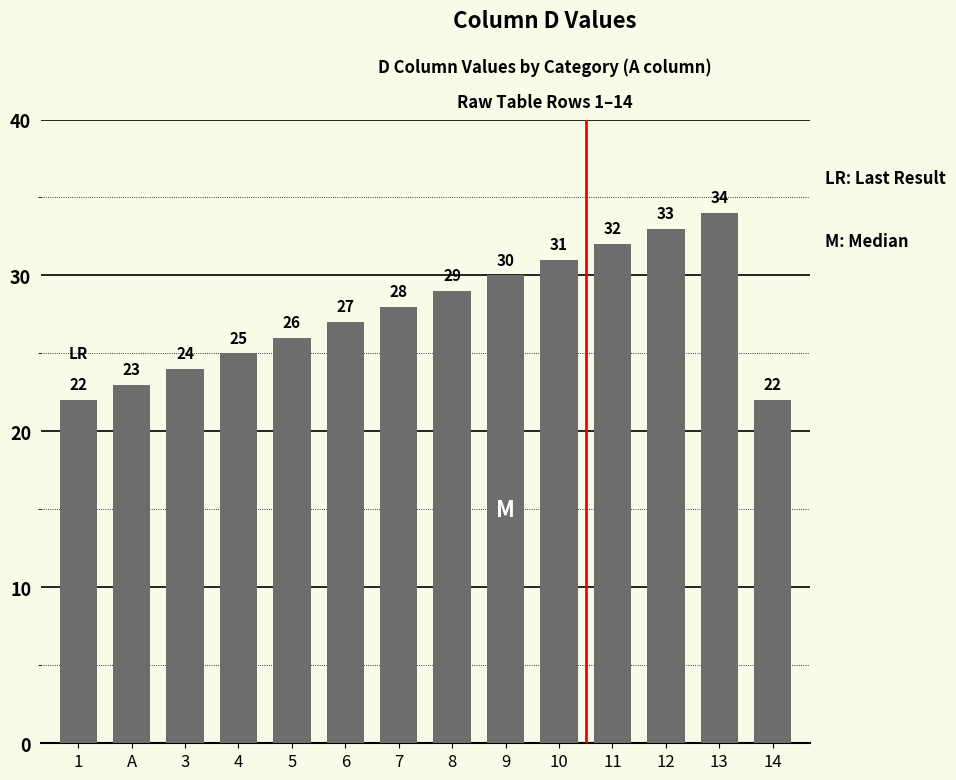

Reading right to left, what are all the values shown in this chart?

22	34	33	32	31	30	29	28	27	26	25	24	23	22